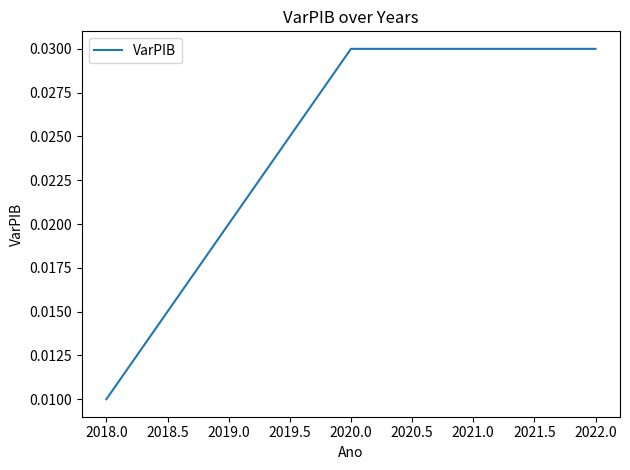

Which category has the lowest value across all series?

2018.0